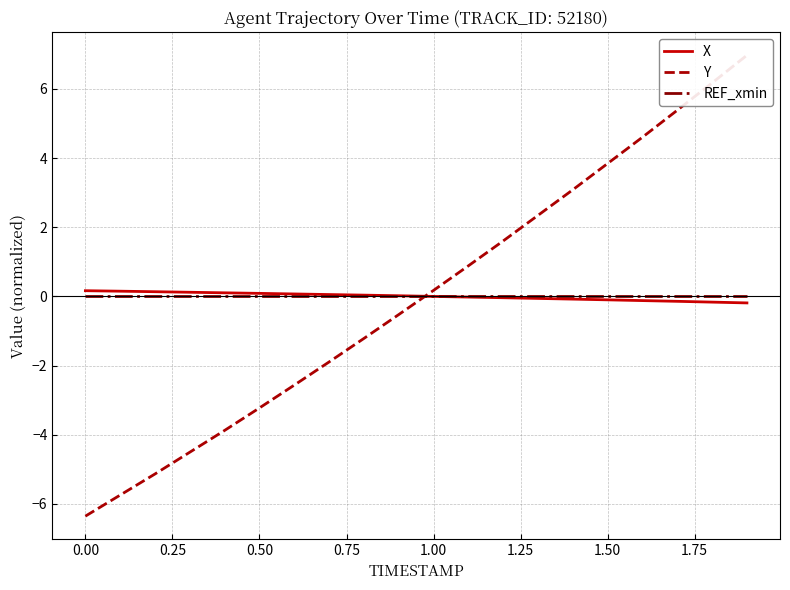

Which series changed the most between 1.00 and 1.75?

Y